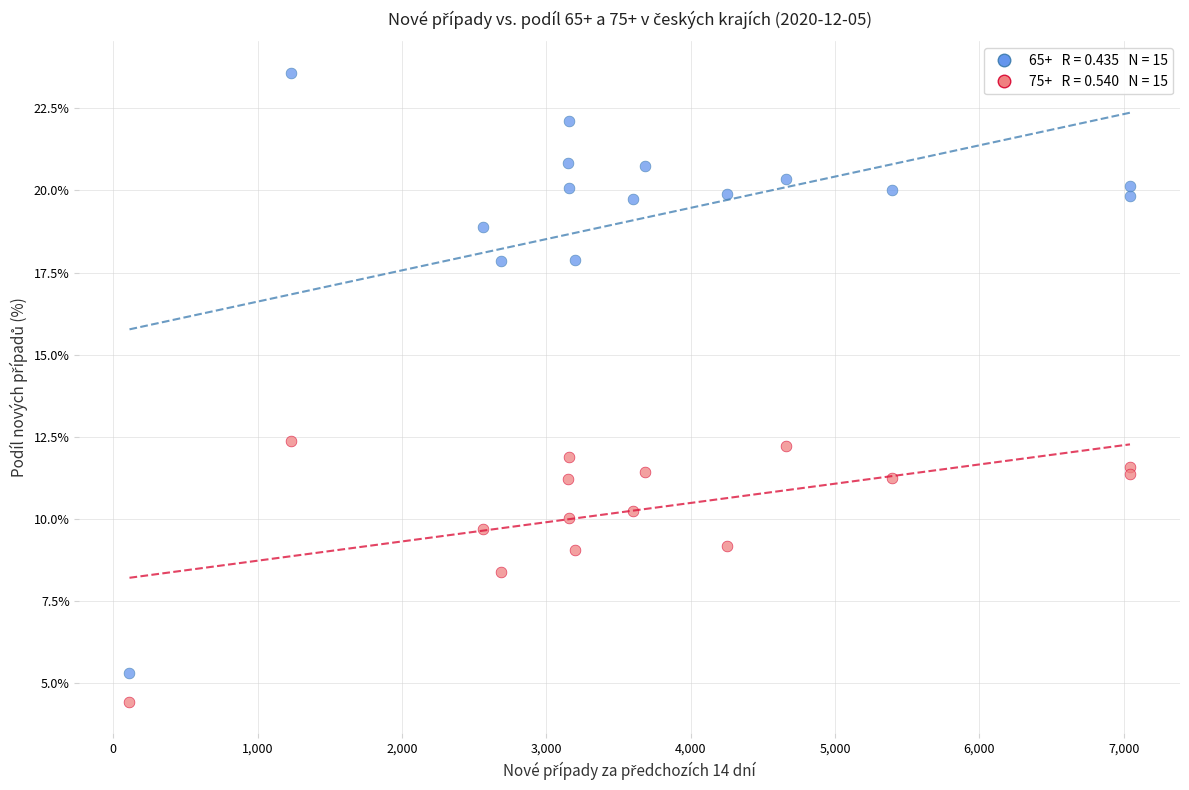

Across all data points, what is the range of X values (max minus min)?

6930.0